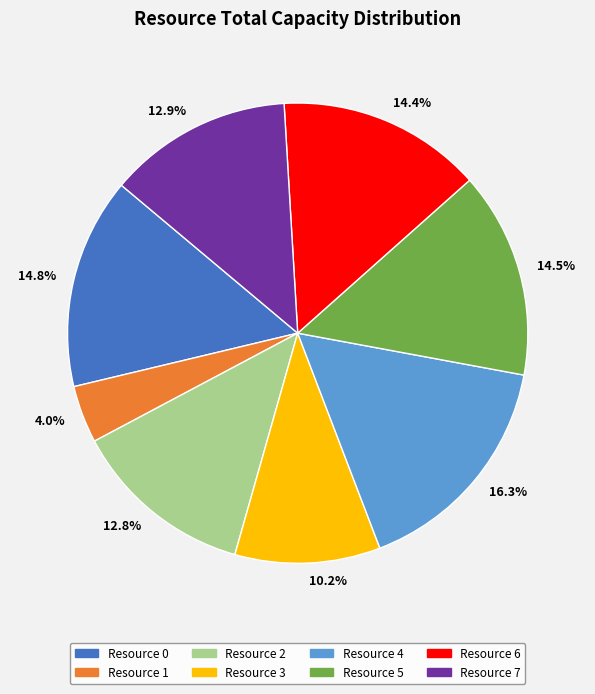

Which slice is the largest?

Resource 4